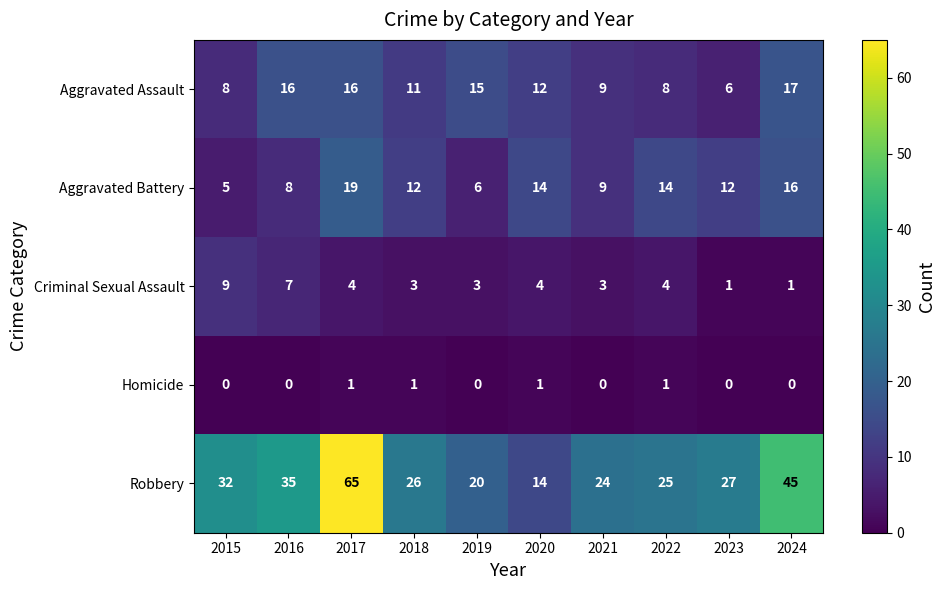

Count the number of categories in the chart.

10